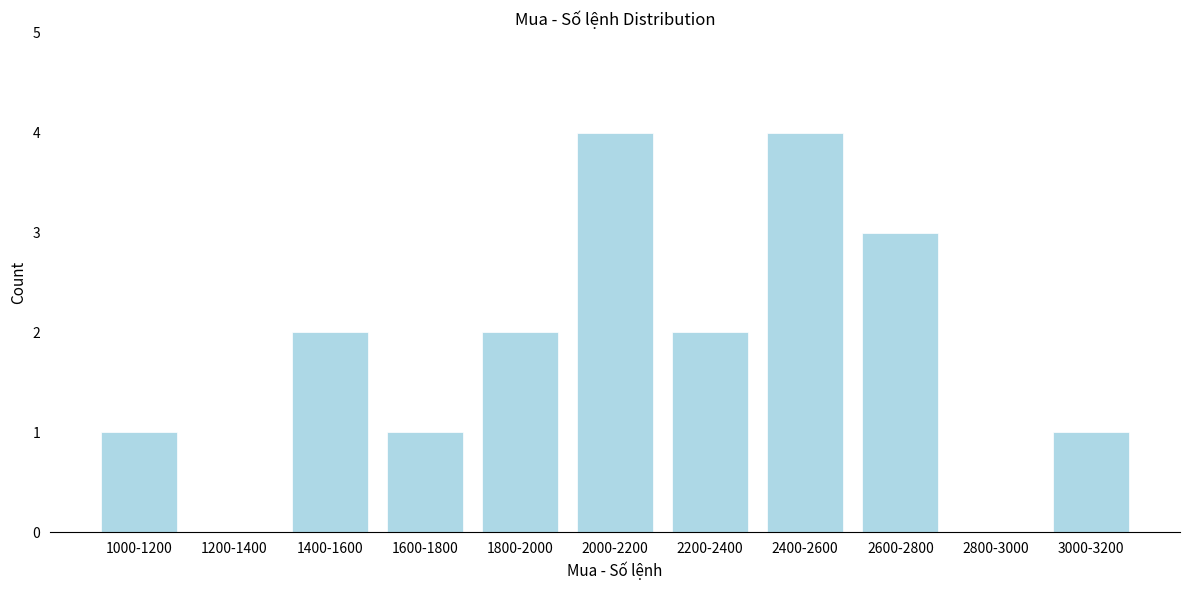

Reading right to left, what are all the values shown in this chart?

3000-3200=1	2800-3000=0	2600-2800=3	2400-2600=4	2200-2400=2	2000-2200=4	1800-2000=2	1600-1800=1	1400-1600=2	1200-1400=0	1000-1200=1